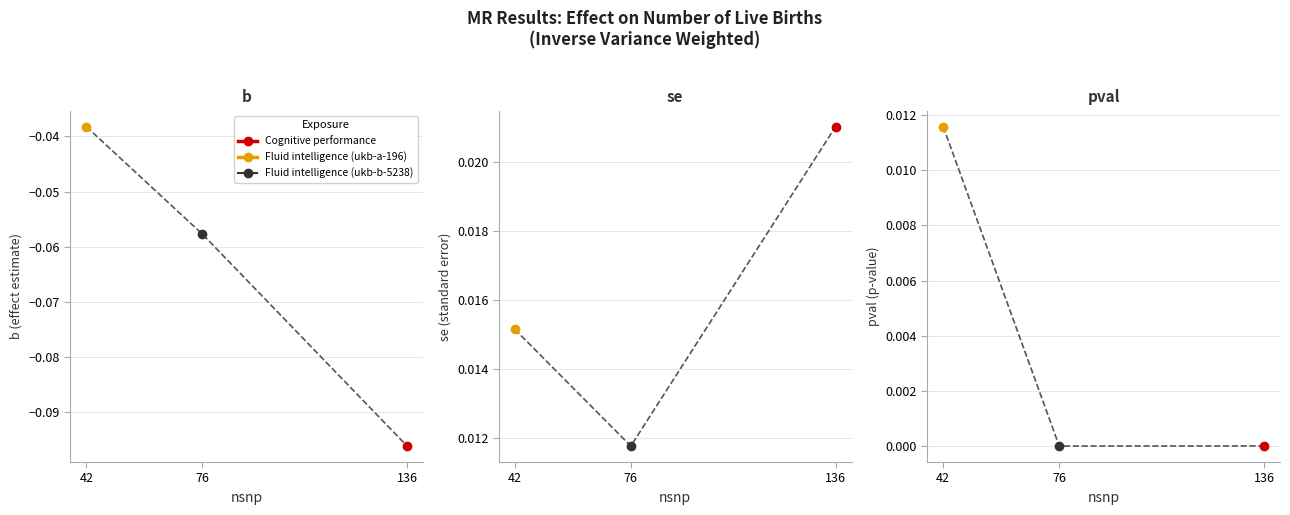

What is the lowest value of the b series?

-0.1